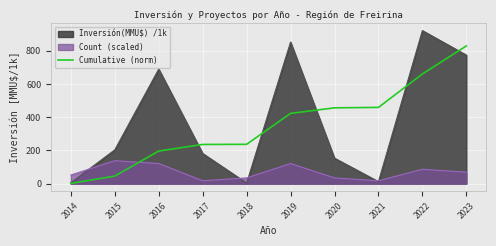

Rank the series by their maximum value, from highest to lowest.

Inversión(MMU$) /1k, Cumulative (norm), Count (scaled)